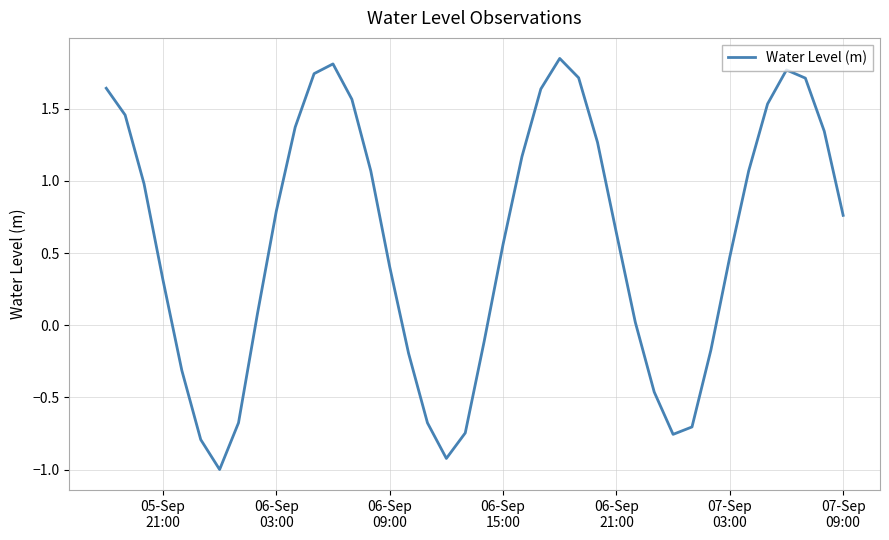

What is the difference between the maximum and minimum values?

2.8